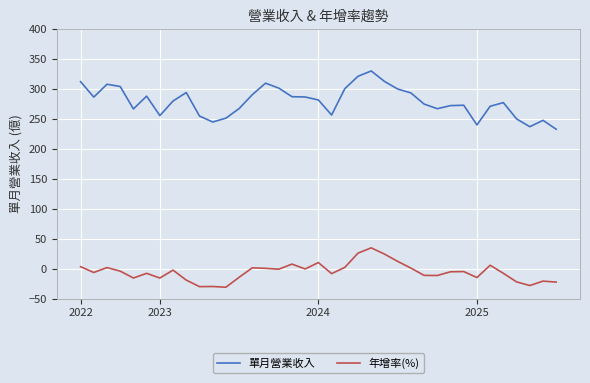

True or false: 單月營業收入 and 年增率(%) cross at least once.

False